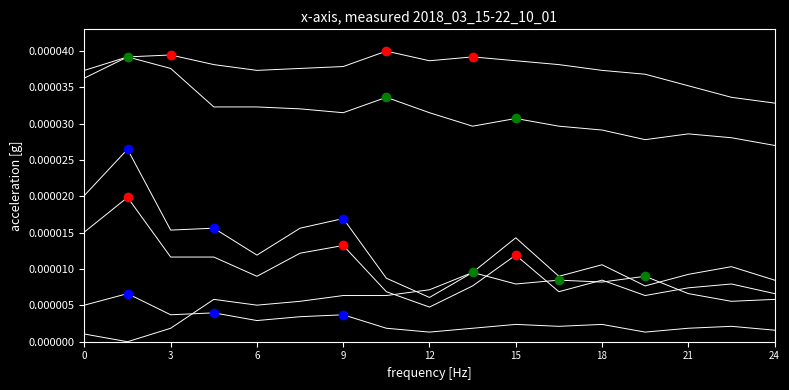

How many lines are shown in the chart?

6